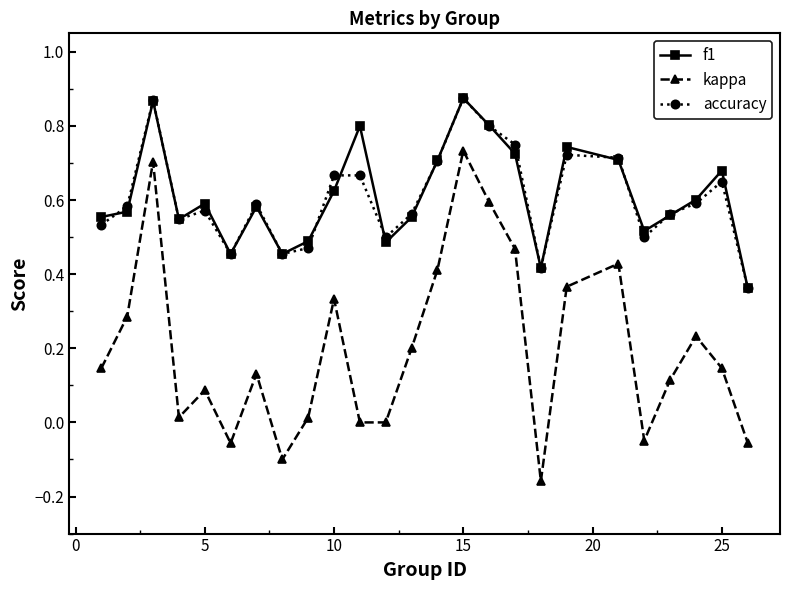

In kappa, how many points are higher than both neighbors (excluding endpoints)?

7